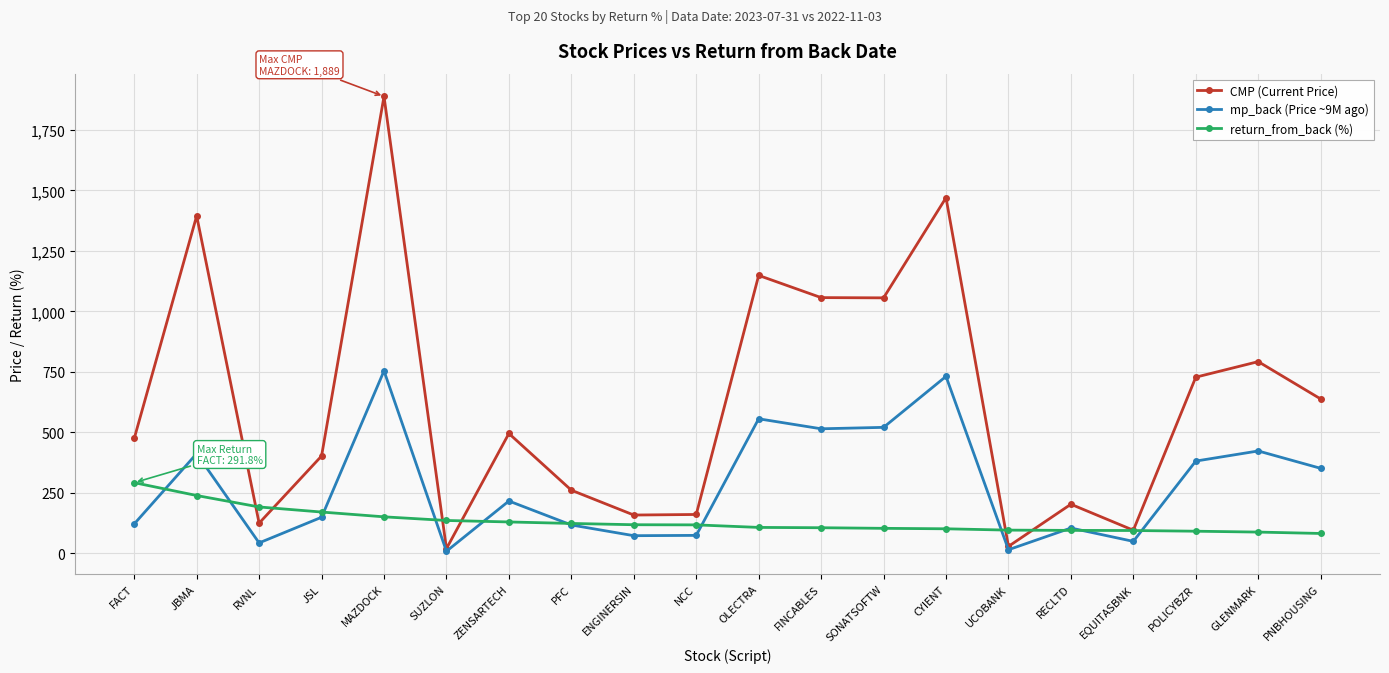

What is the label of the 10th point from the left?

NCC